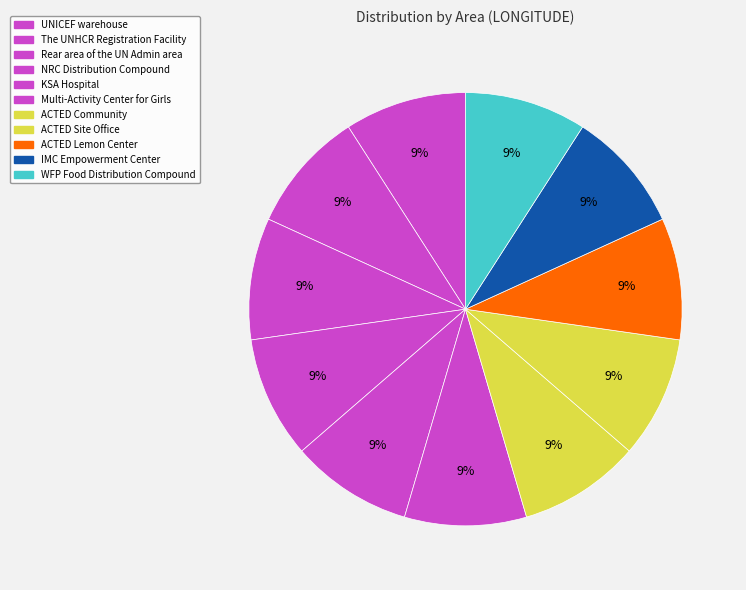

To the nearest percent, what portion does ACTED Community represent?

9%